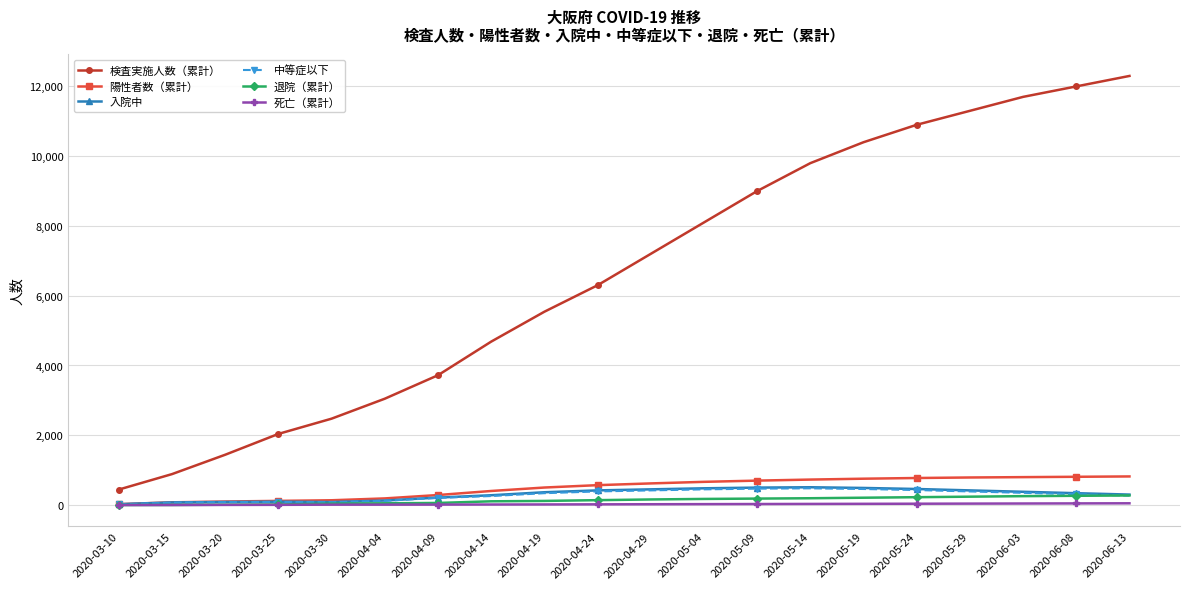

At how many categories does at least one series exceed 3310?

14